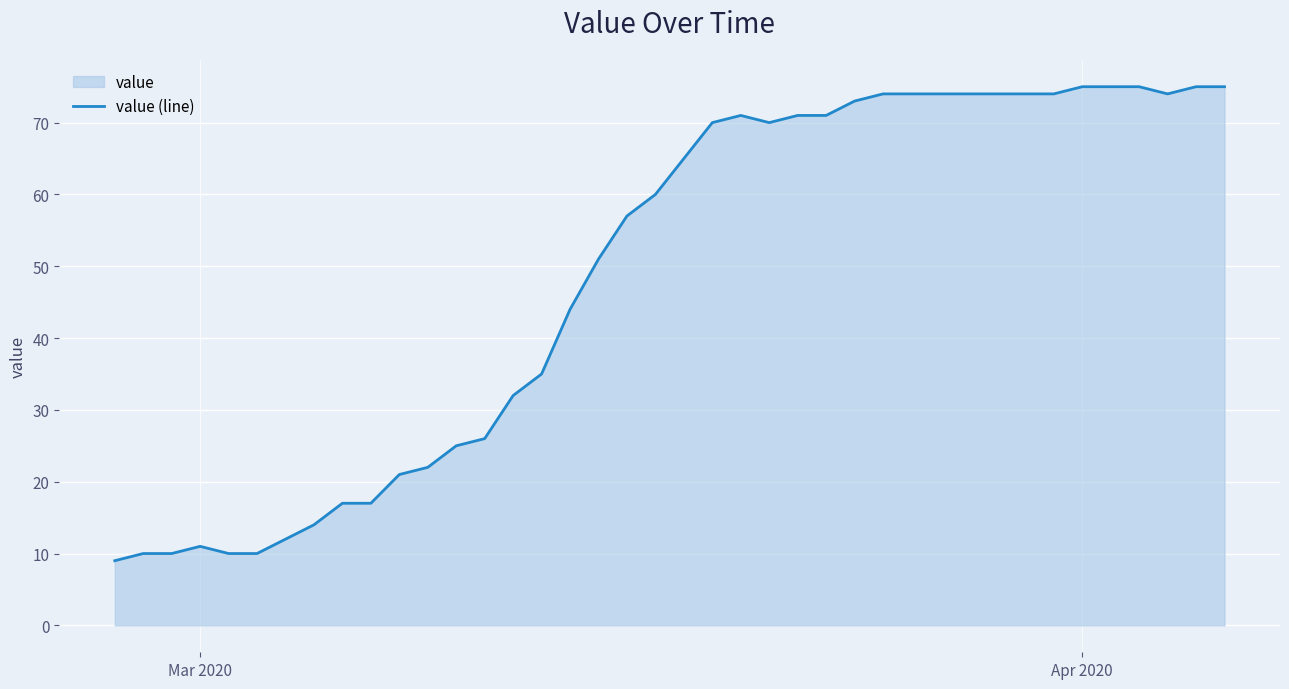

What is the difference between the maximum and minimum values?

66